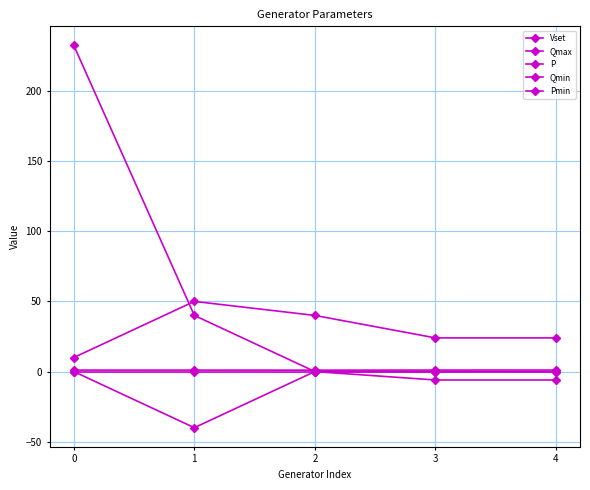

True or false: Qmin and Vset cross at least once.

False